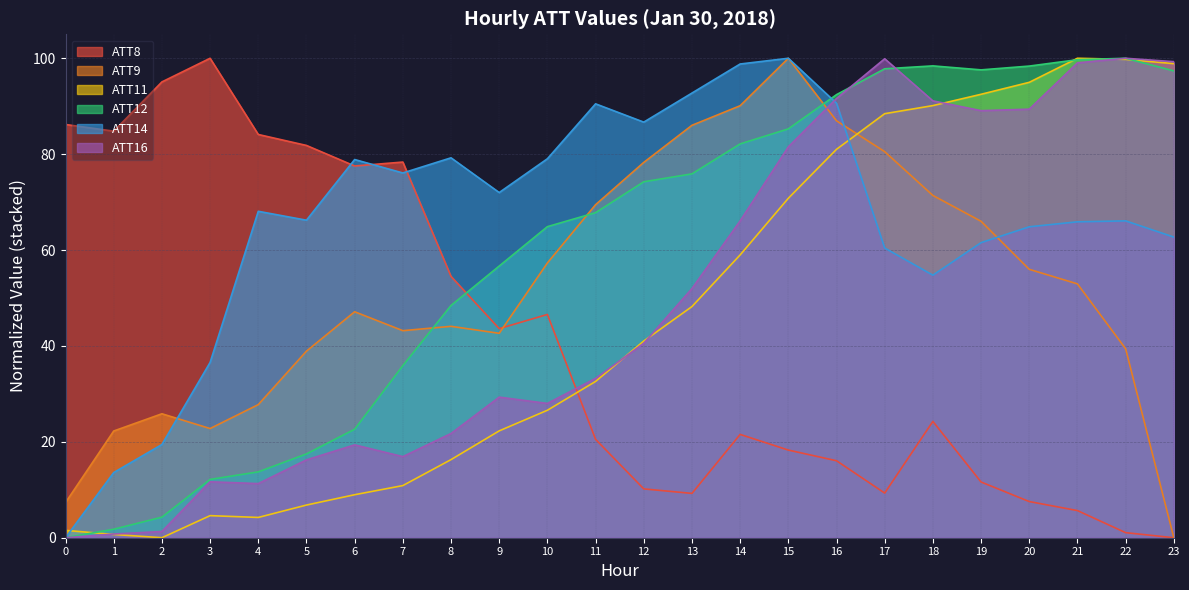

What are all the series names shown in the legend?

ATT8, ATT9, ATT11, ATT12, ATT14, ATT16